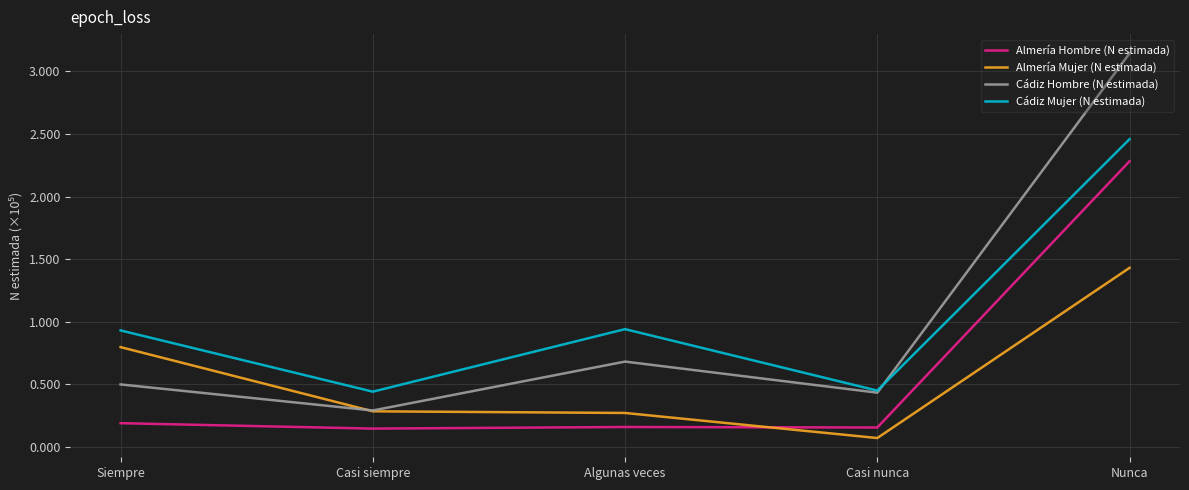

Where do Cádiz Hombre (N estimada) and Cádiz Mujer (N estimada) first cross each other?

Casi nunca and Nunca